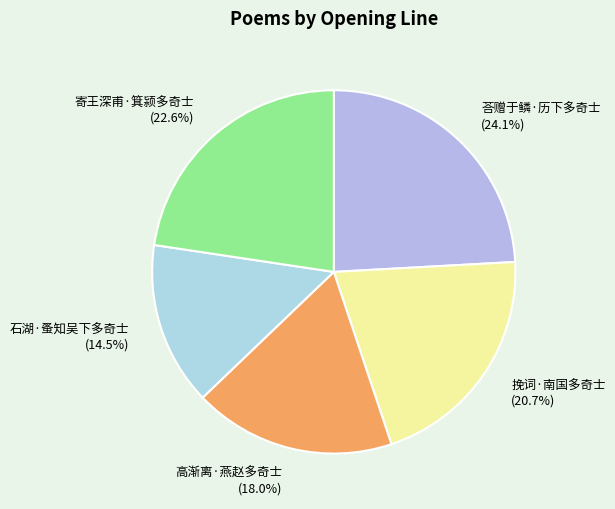

To the nearest percent, what is the difference between the largest and smallest slice percentages?

10%